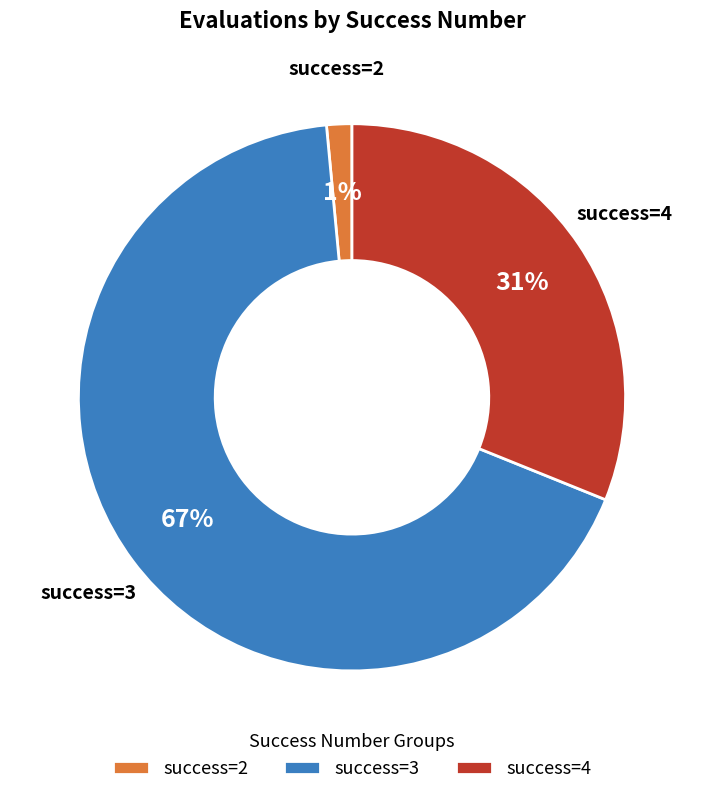

How many slices are in this pie chart?

3